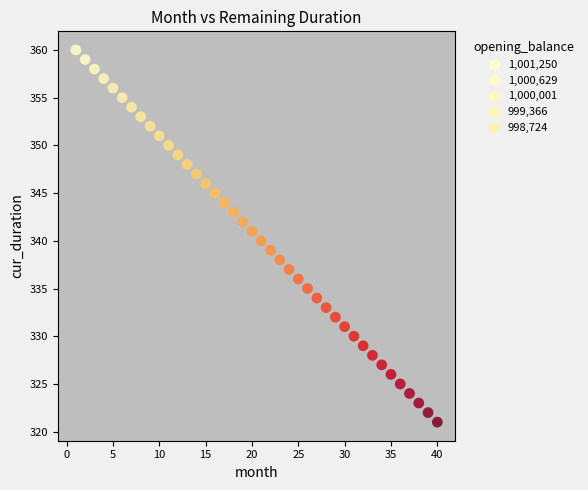

What is the range of Y values (max minus min)?

39